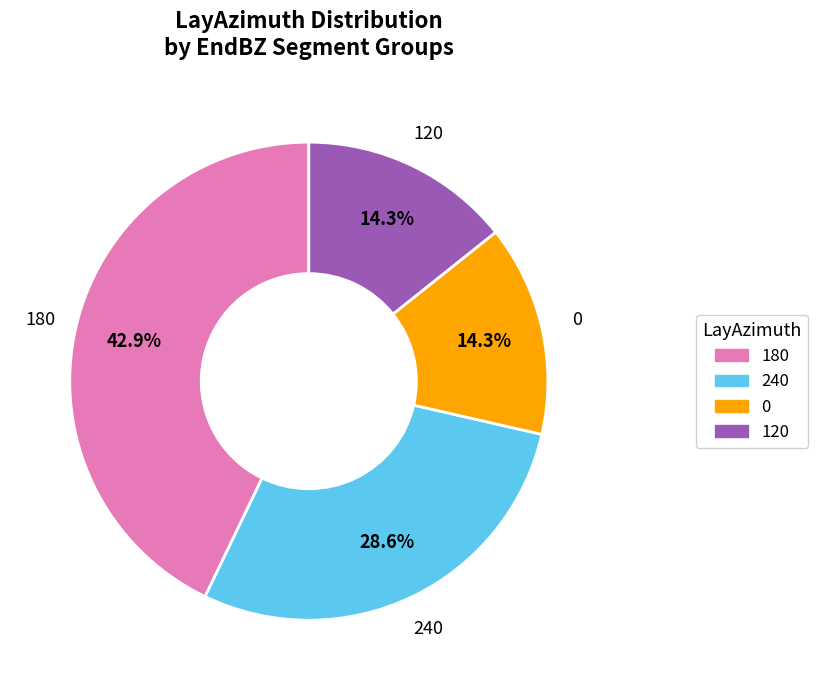

Does any single category account for the majority?

No